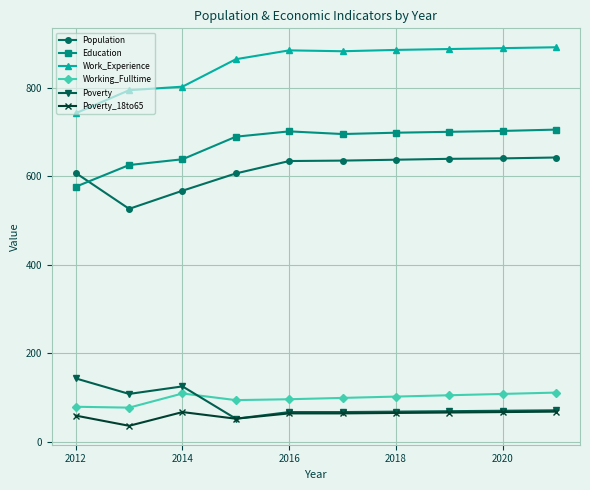

True or false: Education and Poverty cross at least once.

False